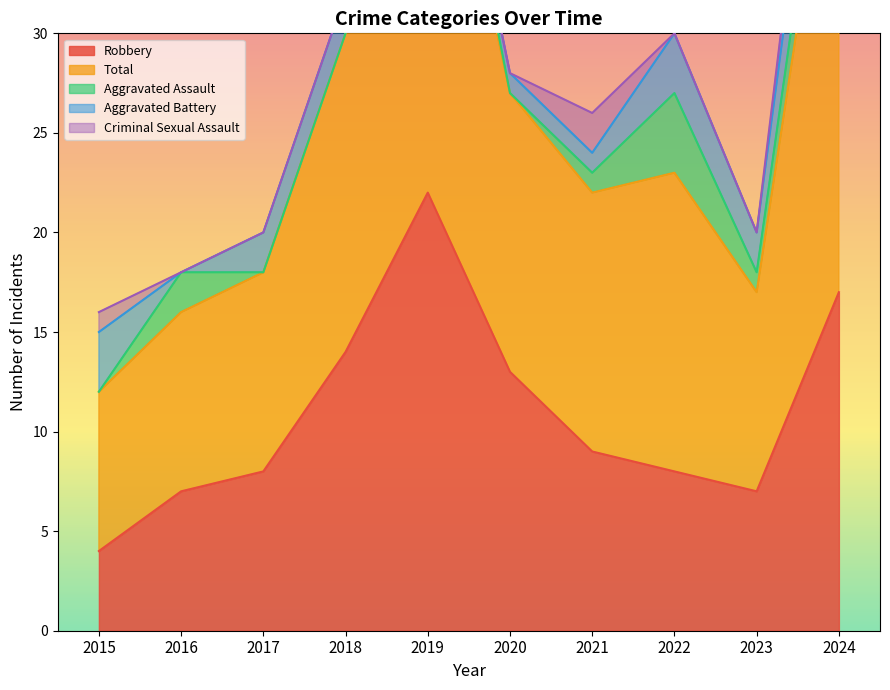

At which label does Robbery reach its minimum?

2015